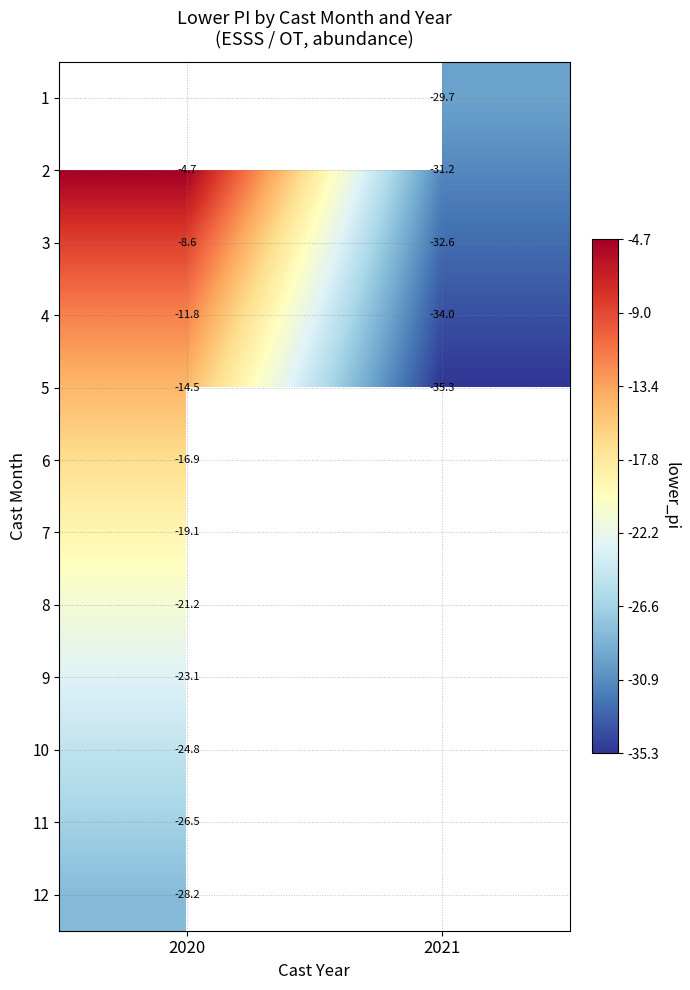

Is it true that 1 equals -29.7 at 2021?

True